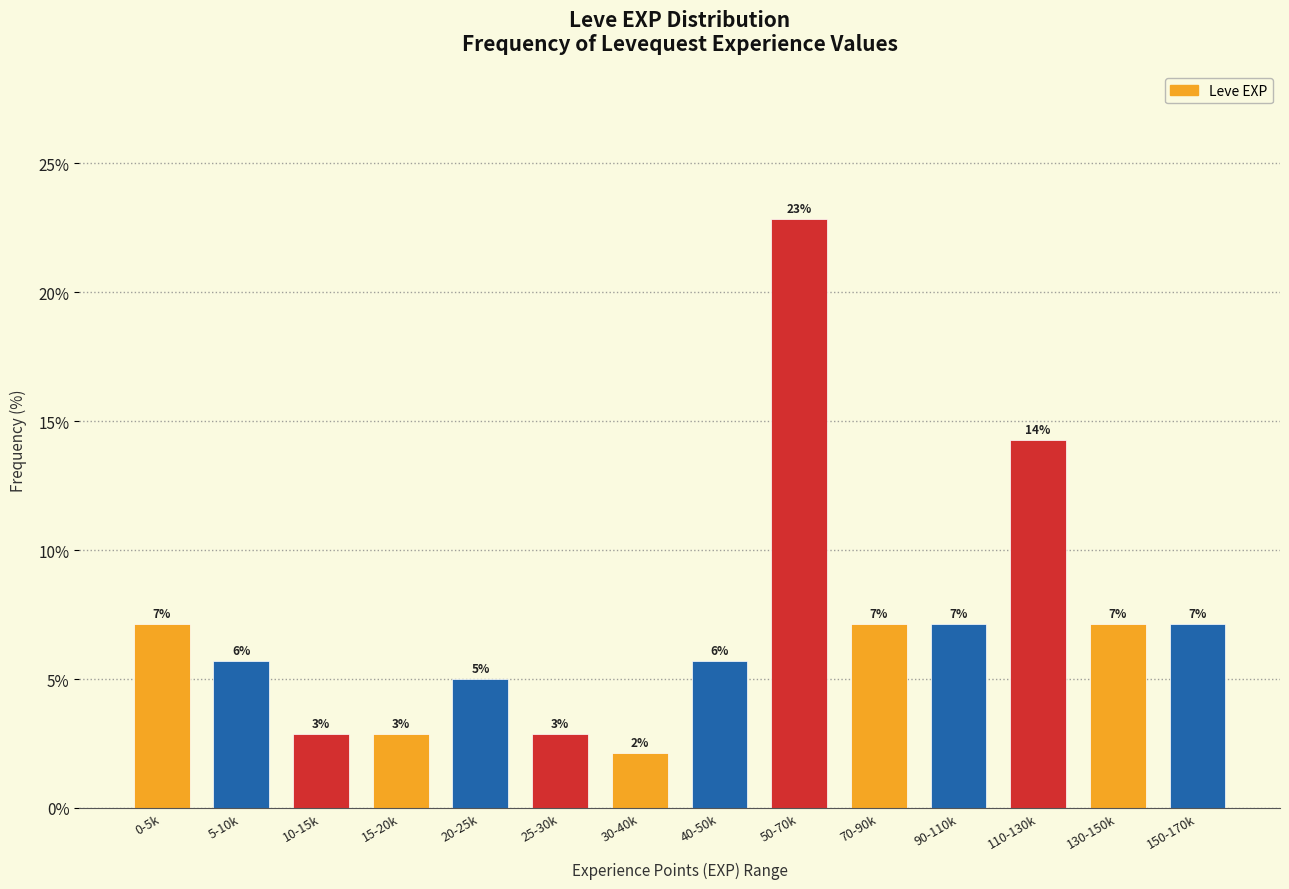

How many bars are there in total?

14